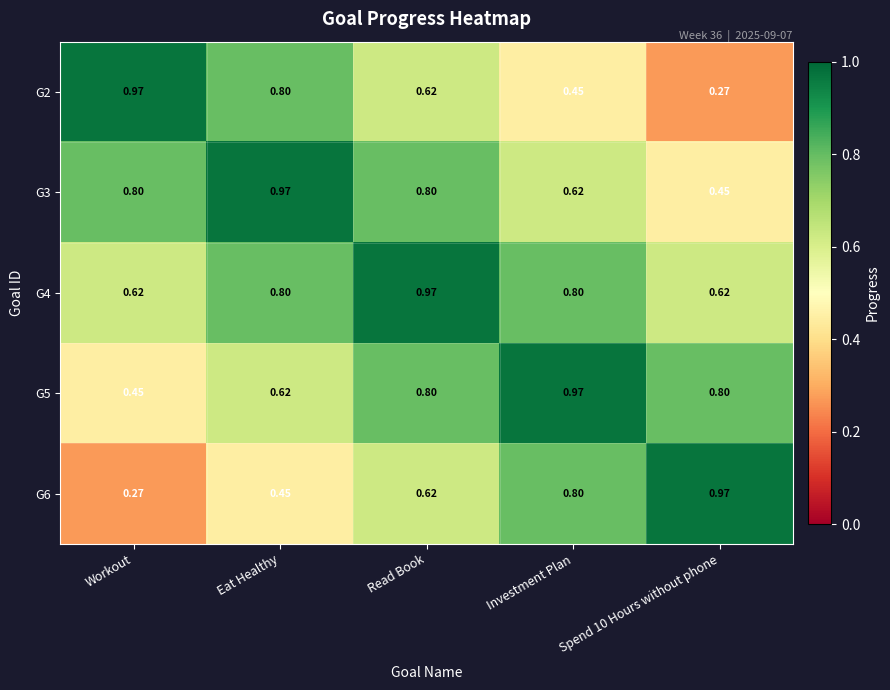

At which category is the sum across all series the highest?

Read Book